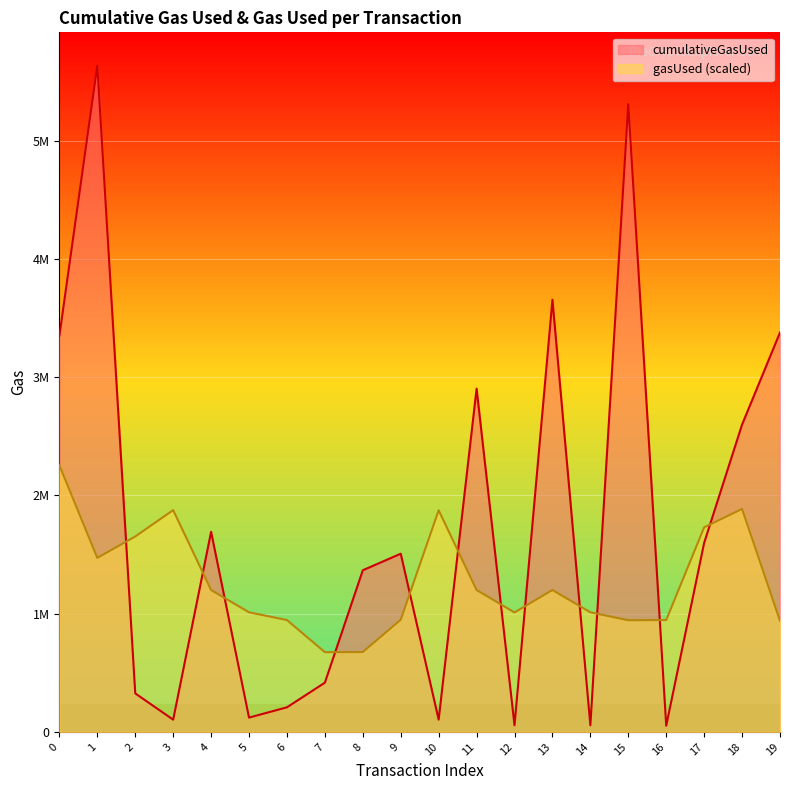

What is the value of the cumulativeGasUsed point at the 10th from the left?

1507393.0